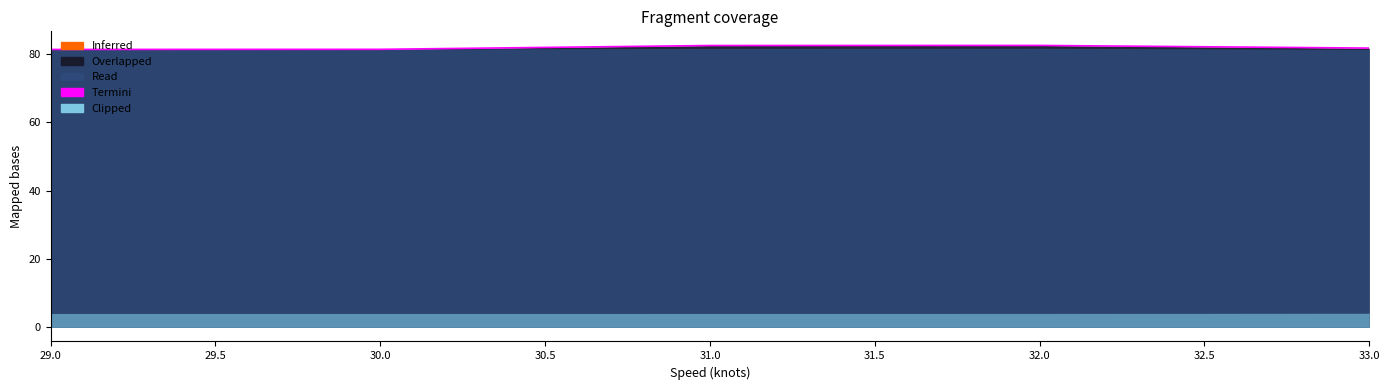

What is the difference between the values at 33.0 and 30.0?

0.4